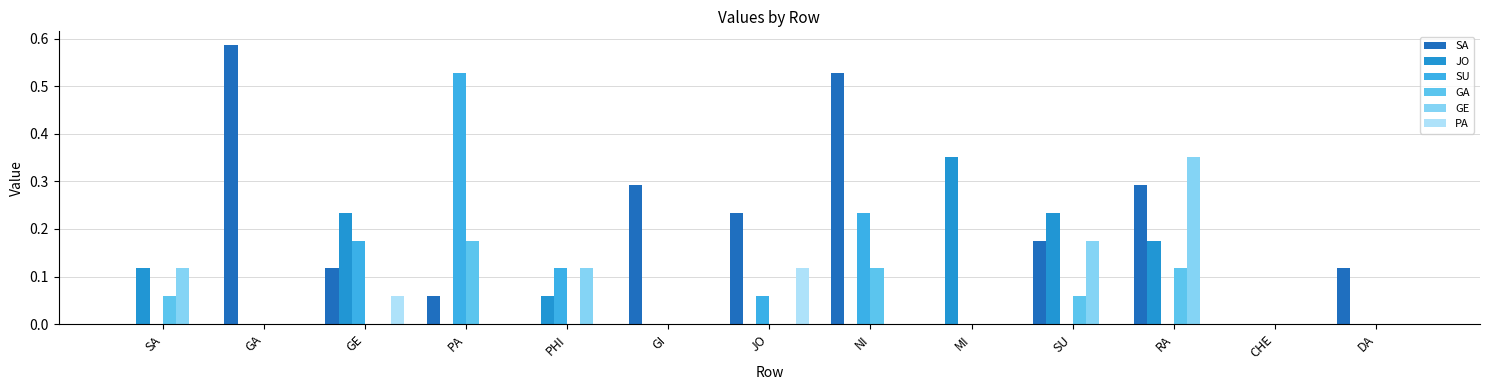

How many groups of bars are there?

13